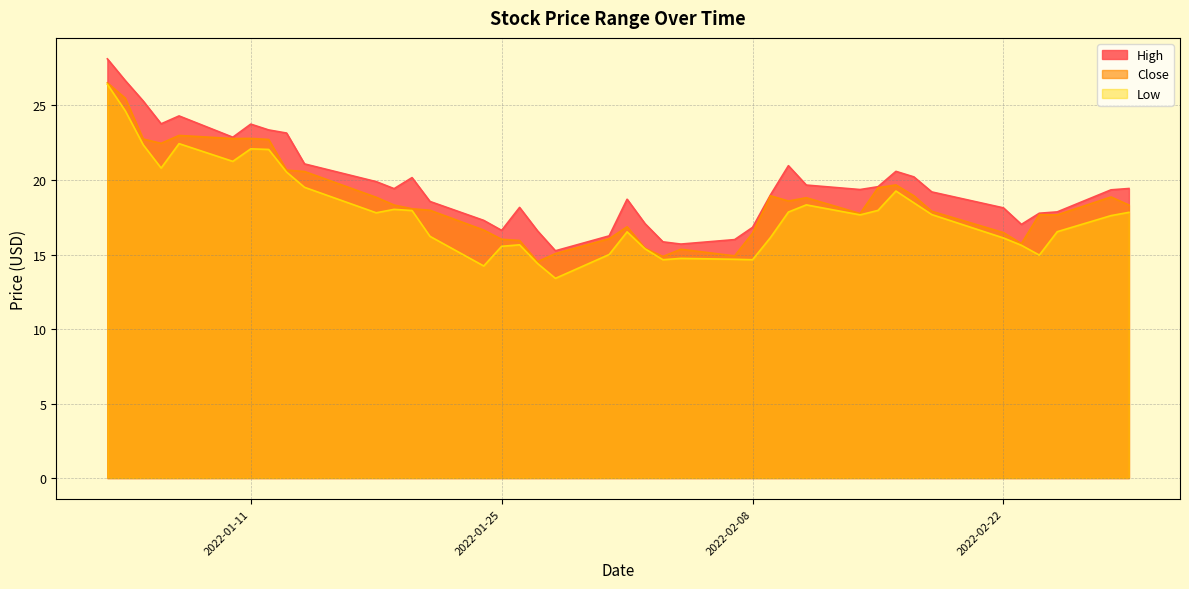

True or false: Low and High cross at least once.

False